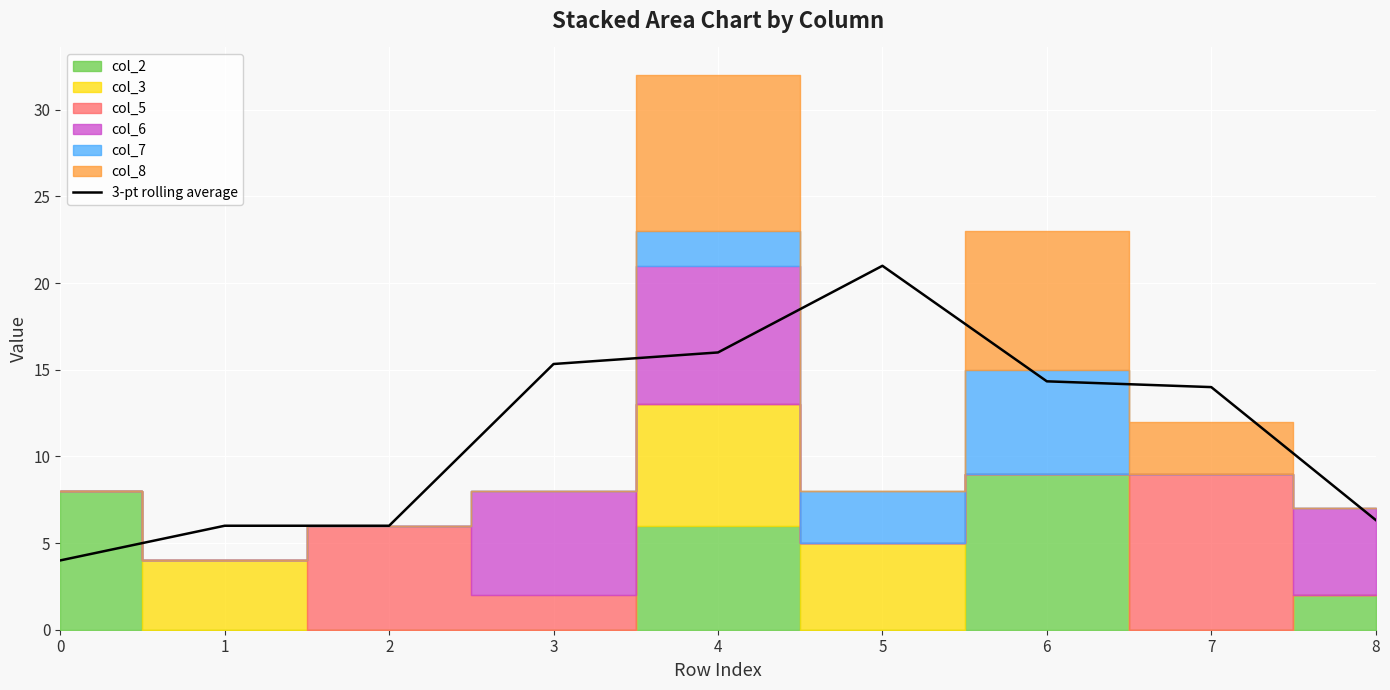

List the labels in order of value, largest first.

5, 4, 3, 6, 7, 8, 1, 2, 0